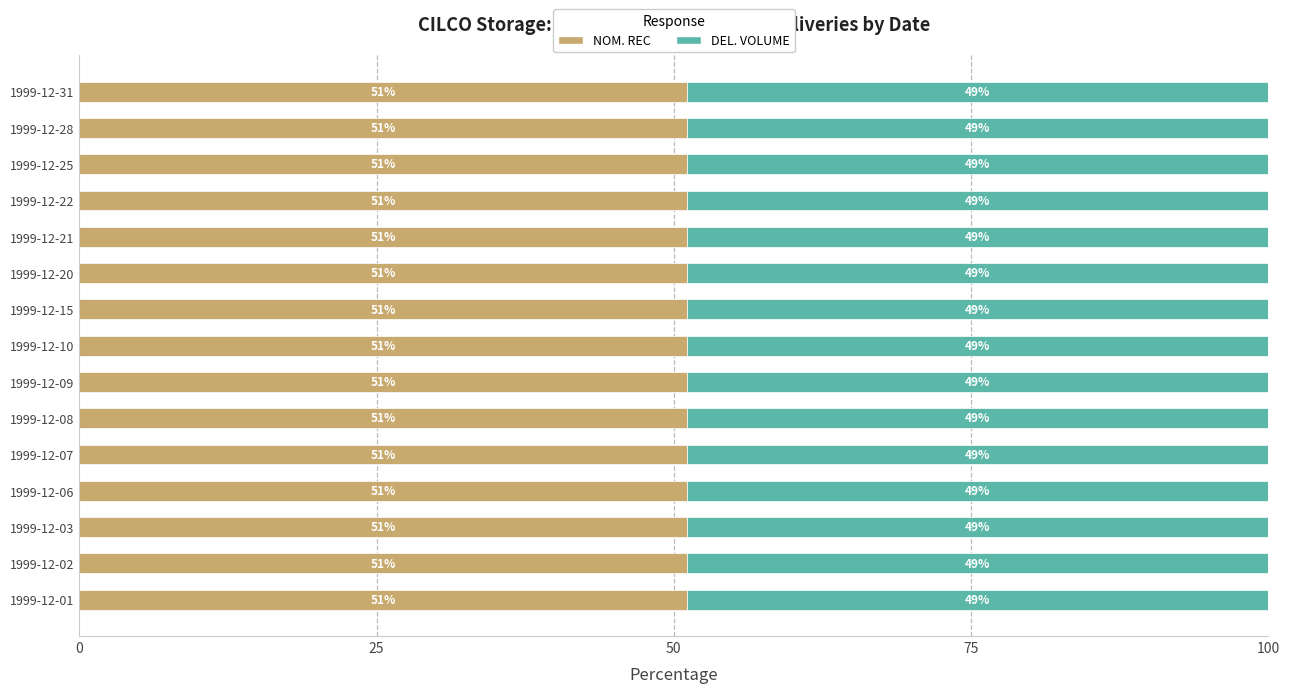

Read the NOM. REC value at 1999-12-01.

51.1